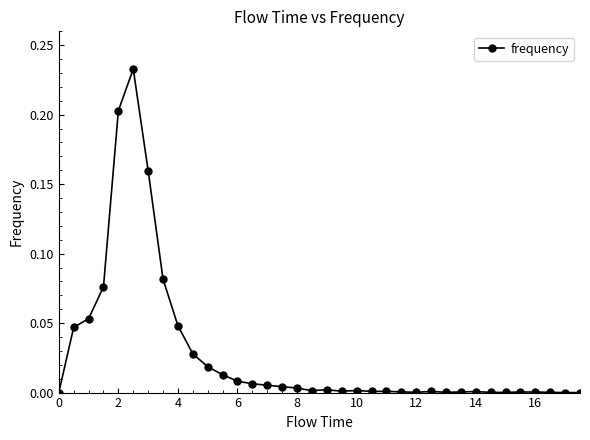

What is the sum of all values?

1.0